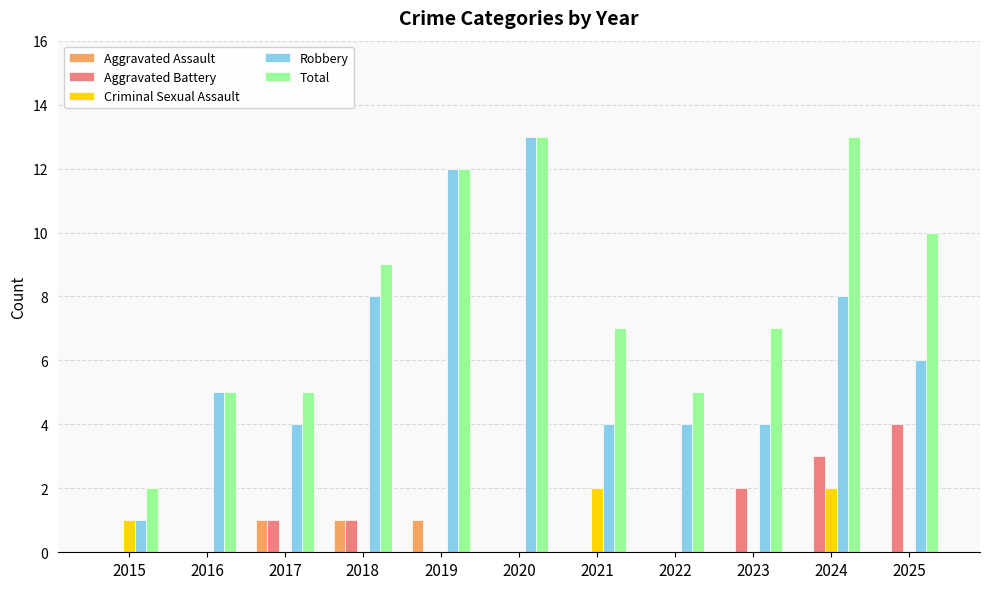

Reading right to left, transcribe all the data shown in this chart.

Aggravated Assault: 0	0	0	0	0	0	1	1	1	0	0
Aggravated Battery: 4	3	2	0	0	0	0	1	1	0	0
Criminal Sexual Assault: 0	2	0	0	2	0	0	0	0	0	1
Robbery: 6	8	4	4	4	13	12	8	4	5	1
Total: 10	13	7	5	7	13	12	9	5	5	2